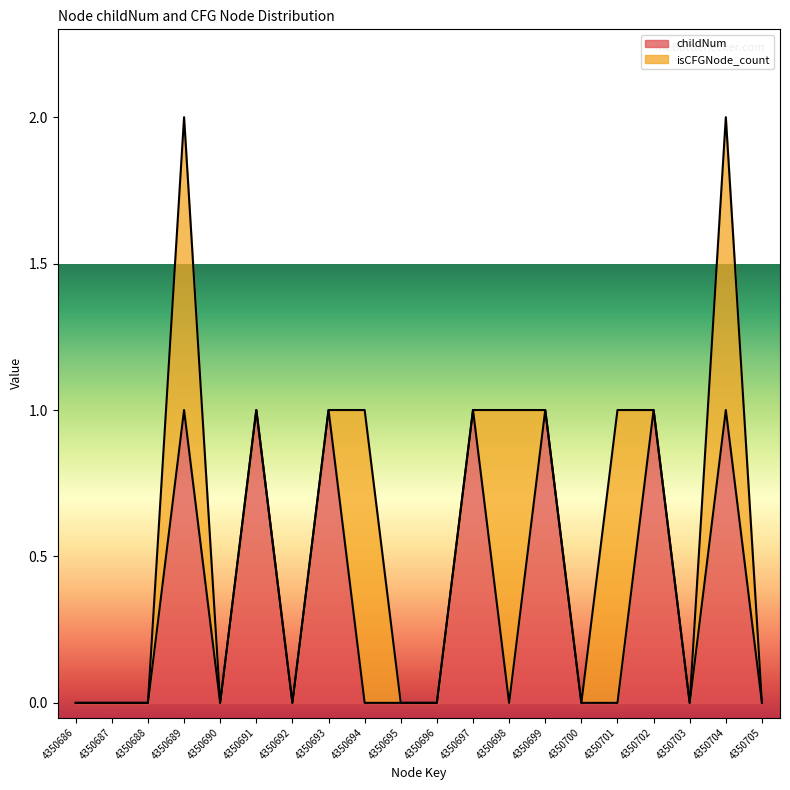

Does the chart display data point markers on the line(s)?

No